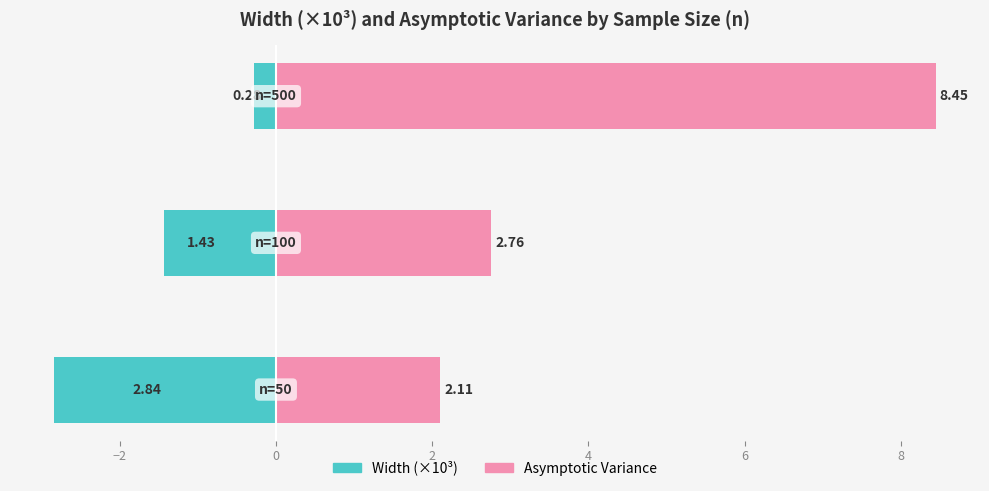

Between −4 and −2, which series saw the biggest shift?

Width (×10³)